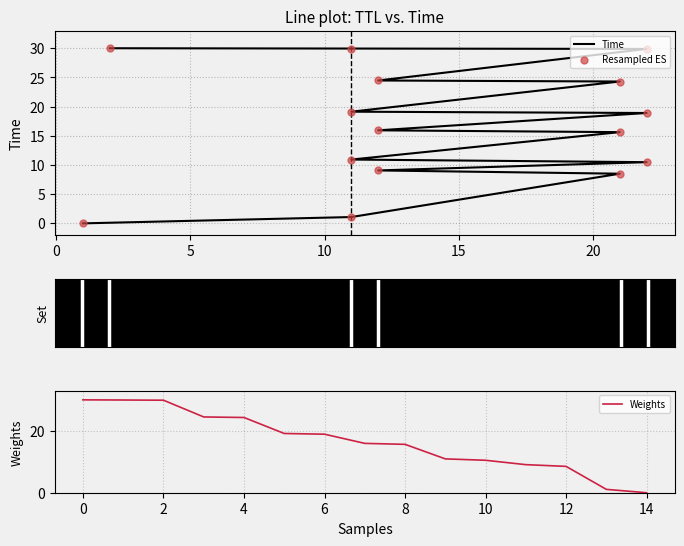

The value of Weights at 8 is 15.6. True or false?

True